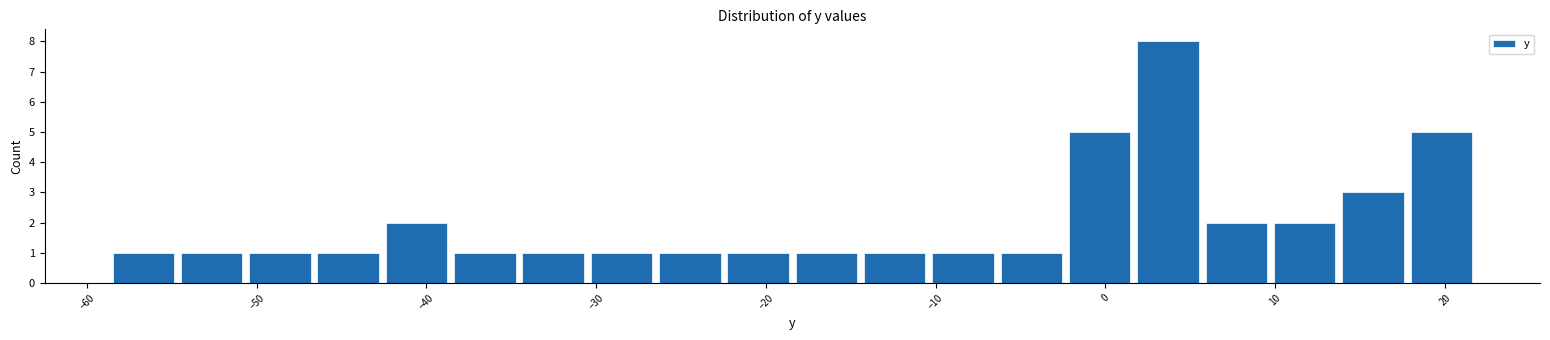

Which range on the x-axis has the tallest bar?

2 to 6